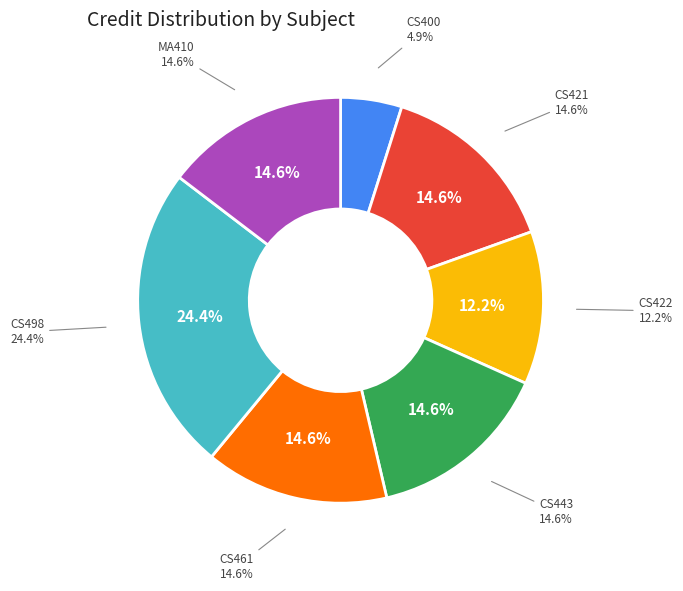

Is there a majority slice in this chart?

No